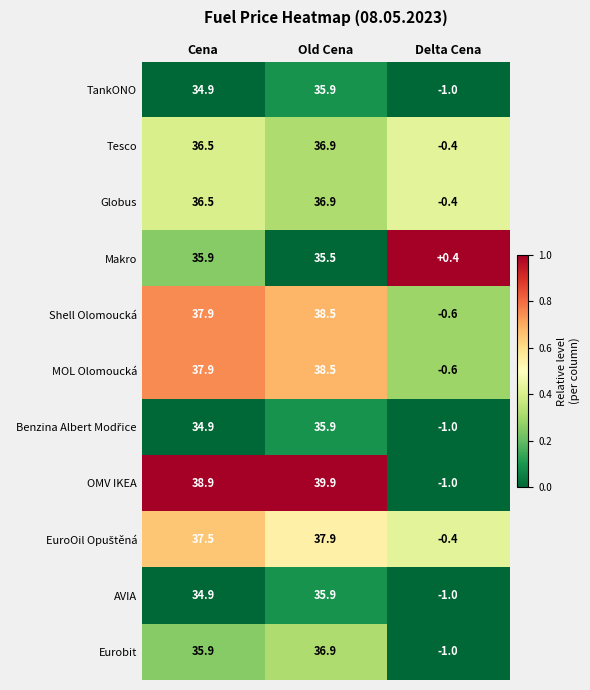

Is it true that AVIA equals -1.0 at Delta Cena?

True